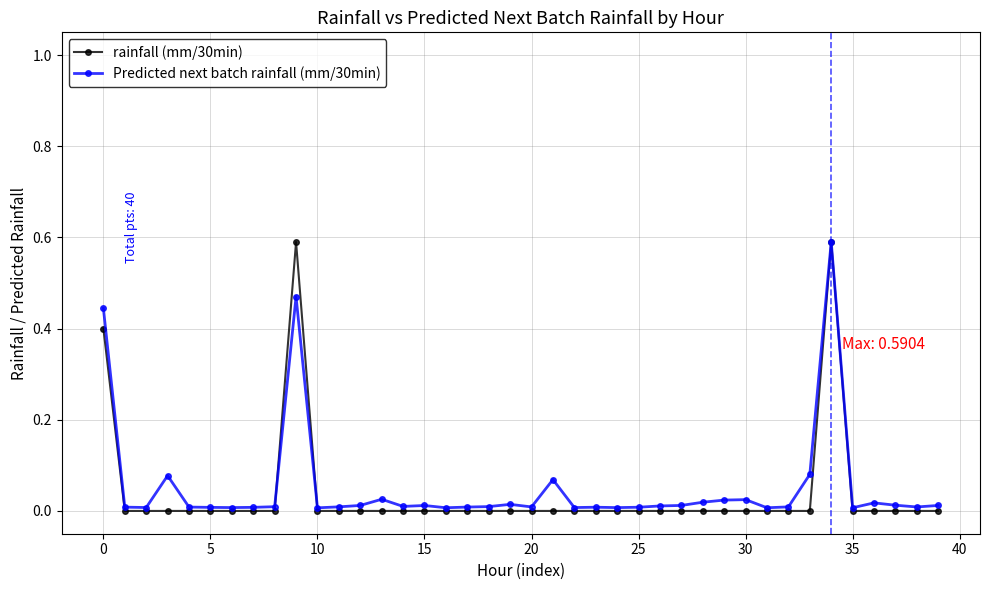

What is the highest value of the Predicted next batch rainfall (mm/30min) series?

0.6